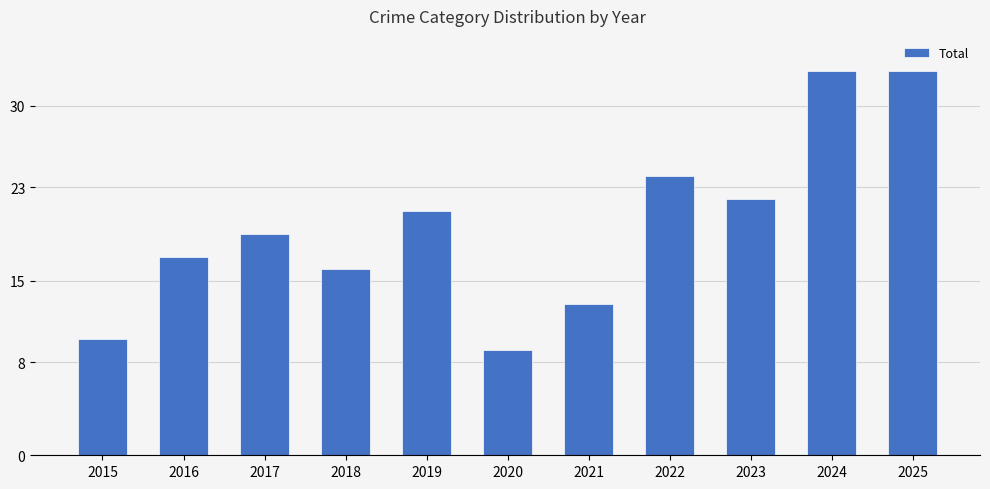

Reading left to right, what are all the values shown in this chart?

10	17	19	16	21	9	13	24	22	33	33